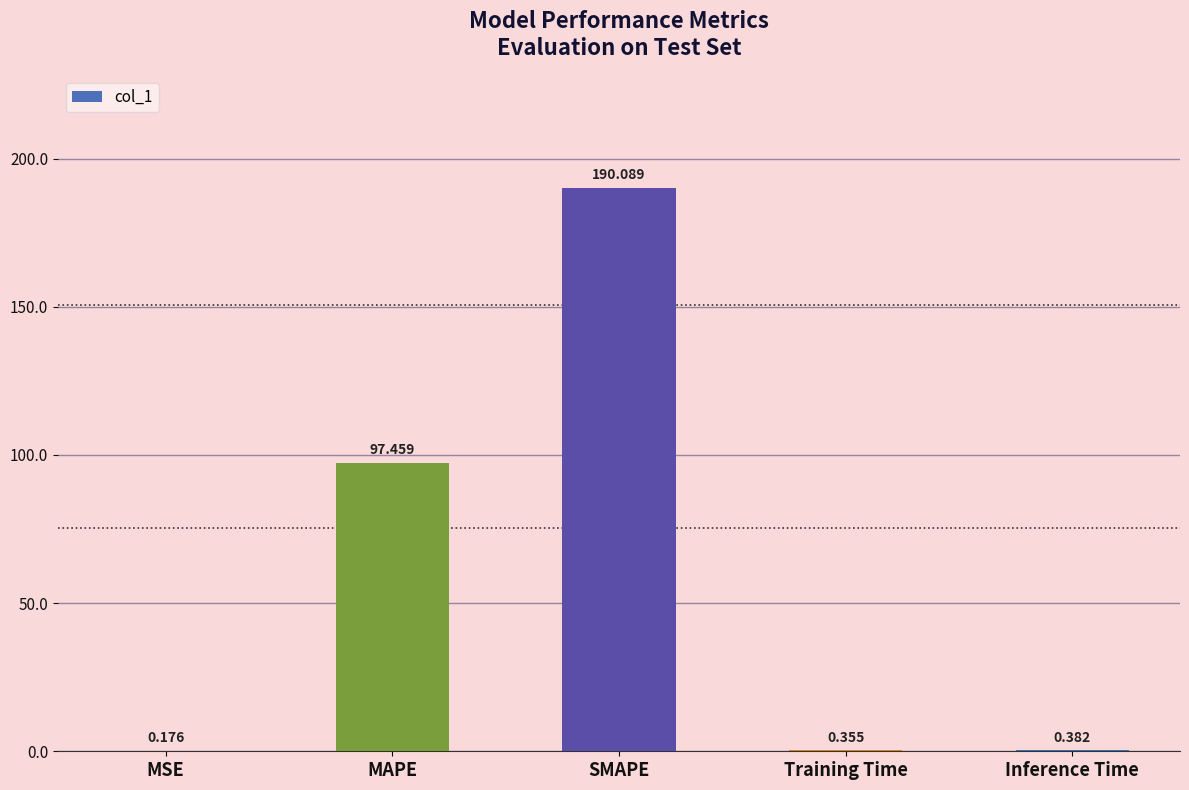

What is the maximum value shown in the chart?

190.1